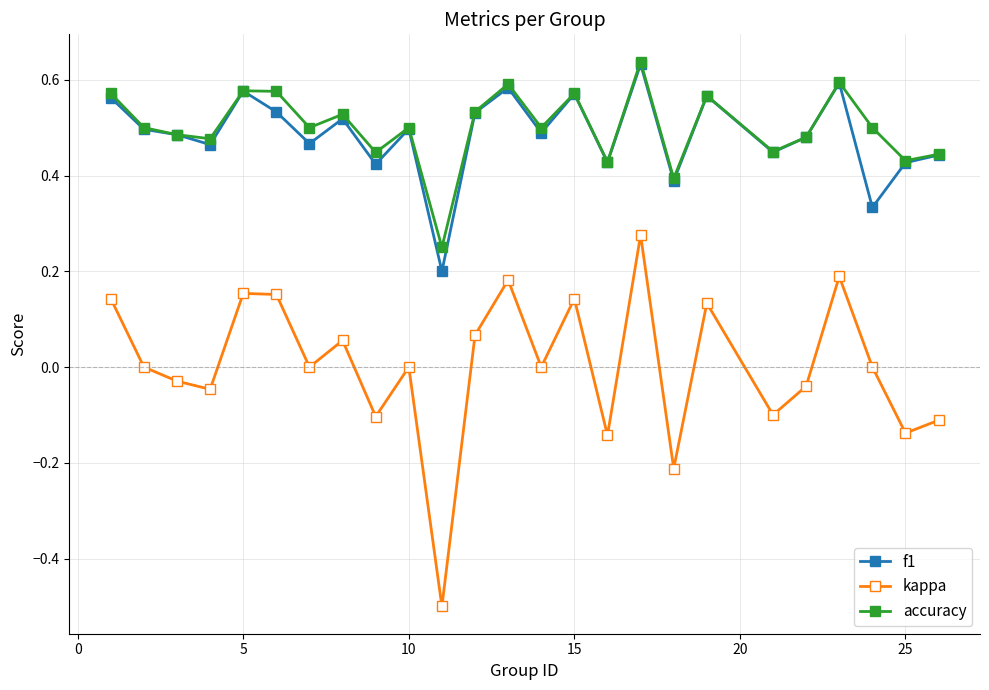

What is the minimum value shown in the chart?

-0.5